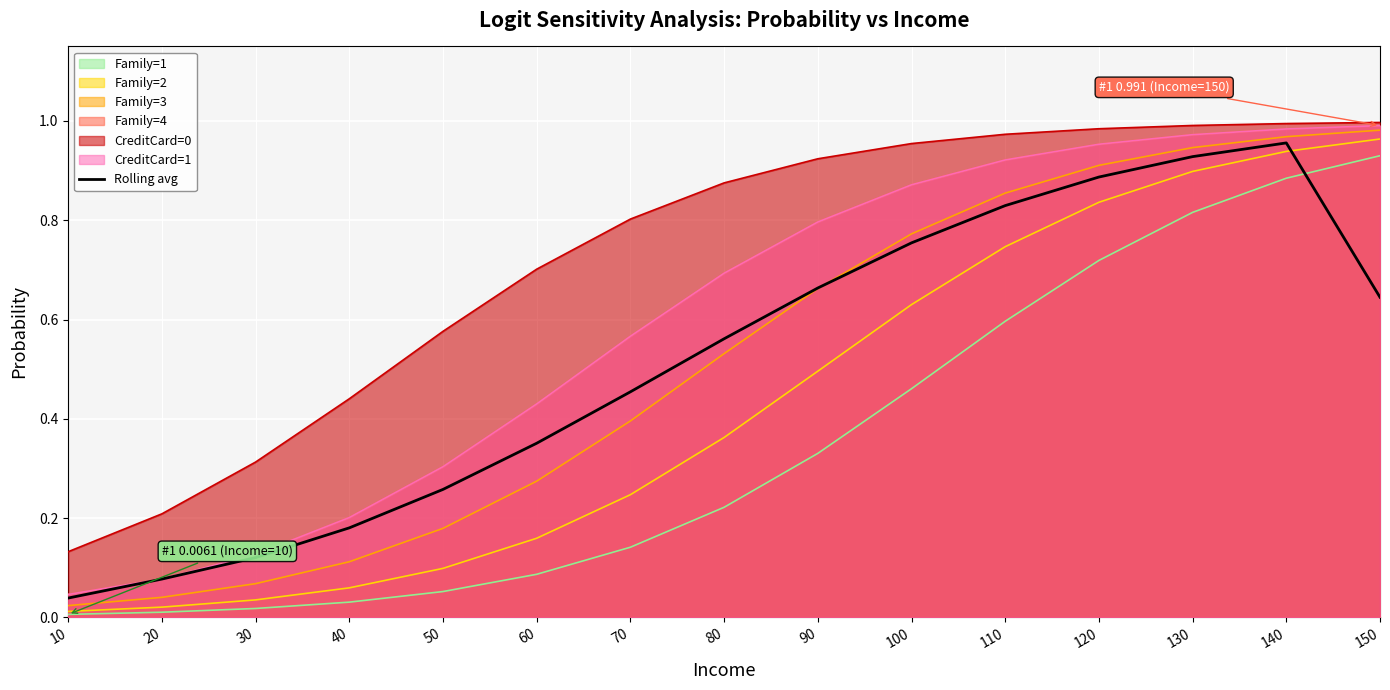

What is the average value?

0.5